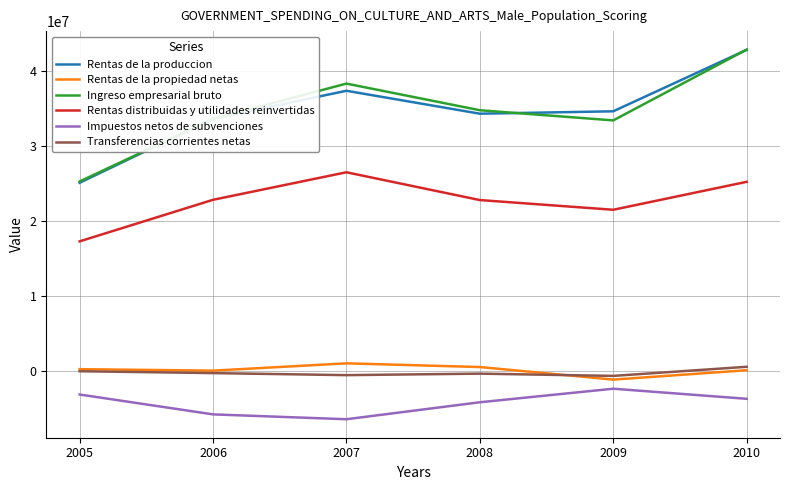

The value of Ingreso empresarial bruto at 2010 is 42929159. True or false?

True